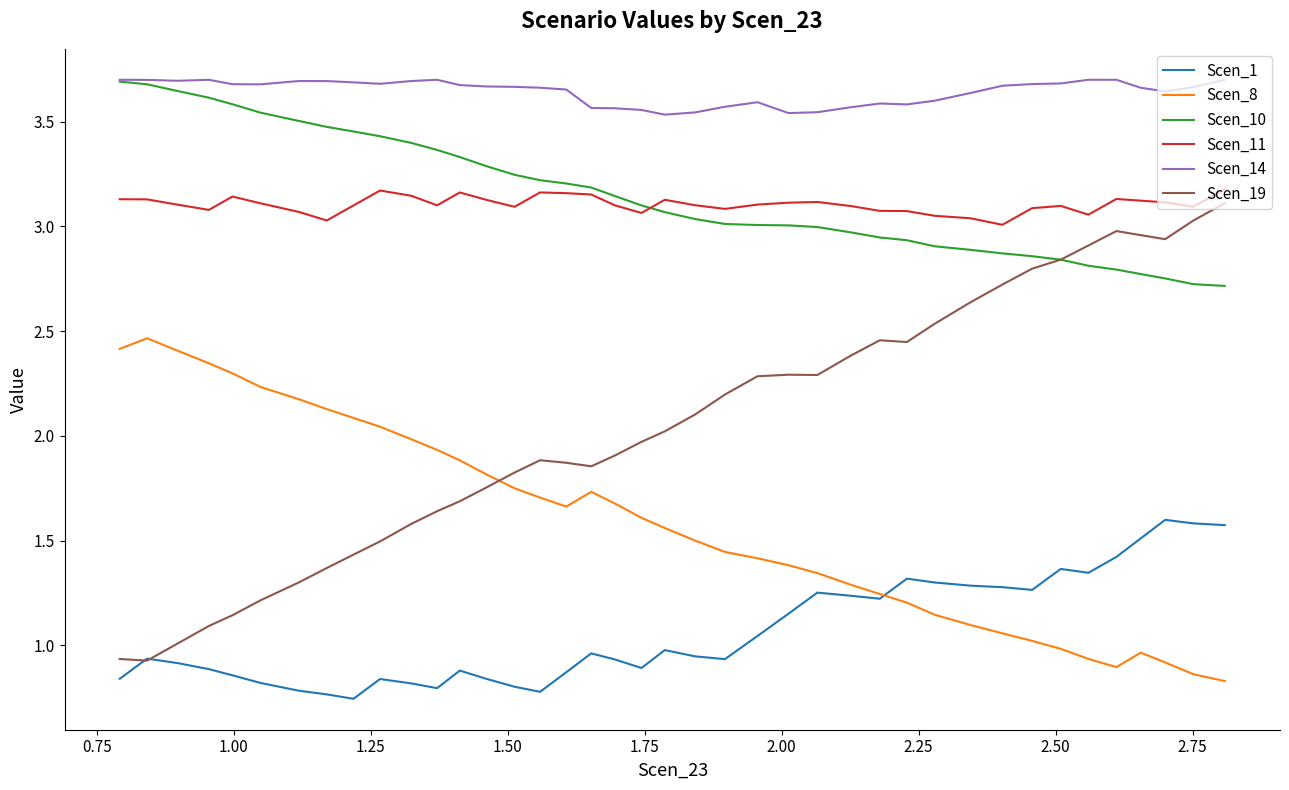

True or false: Scen_19 and Scen_11 cross at least once.

False